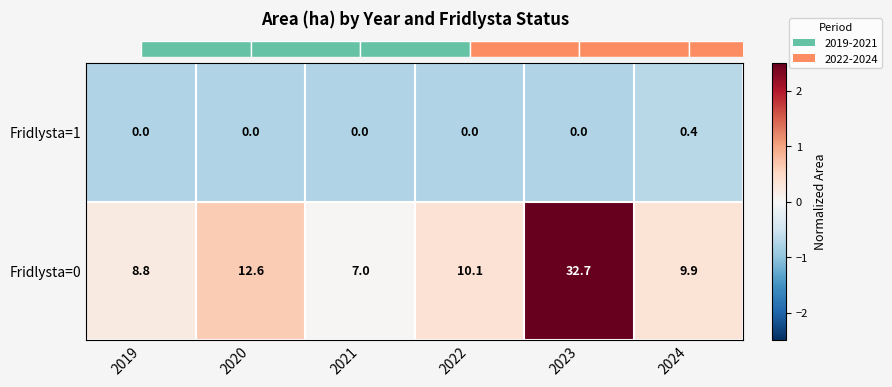

At which label is Fridlysta=0 closest to 19?

2020